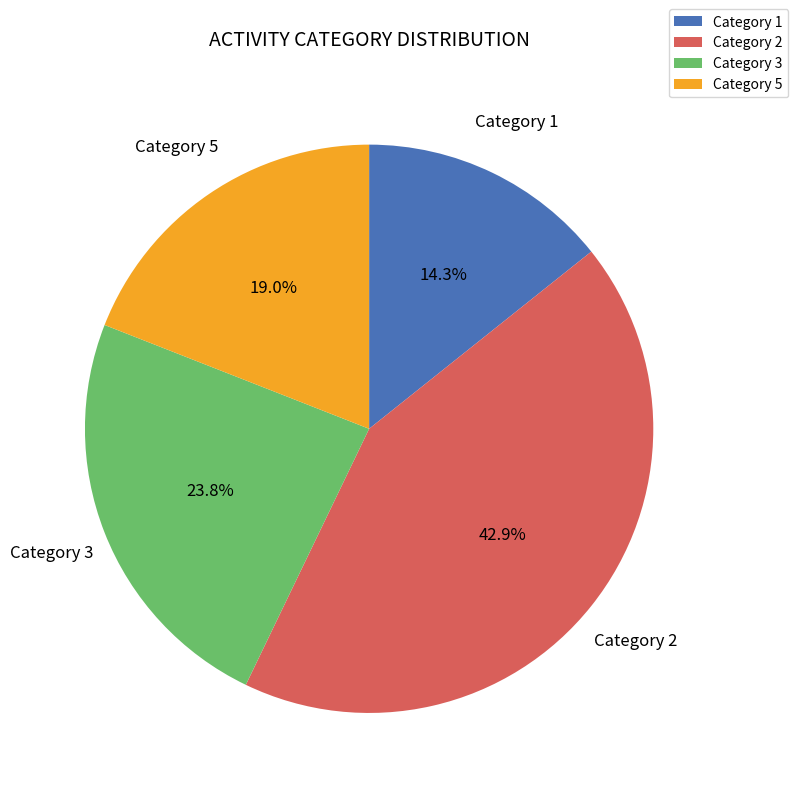

How many slices are in this pie chart?

4